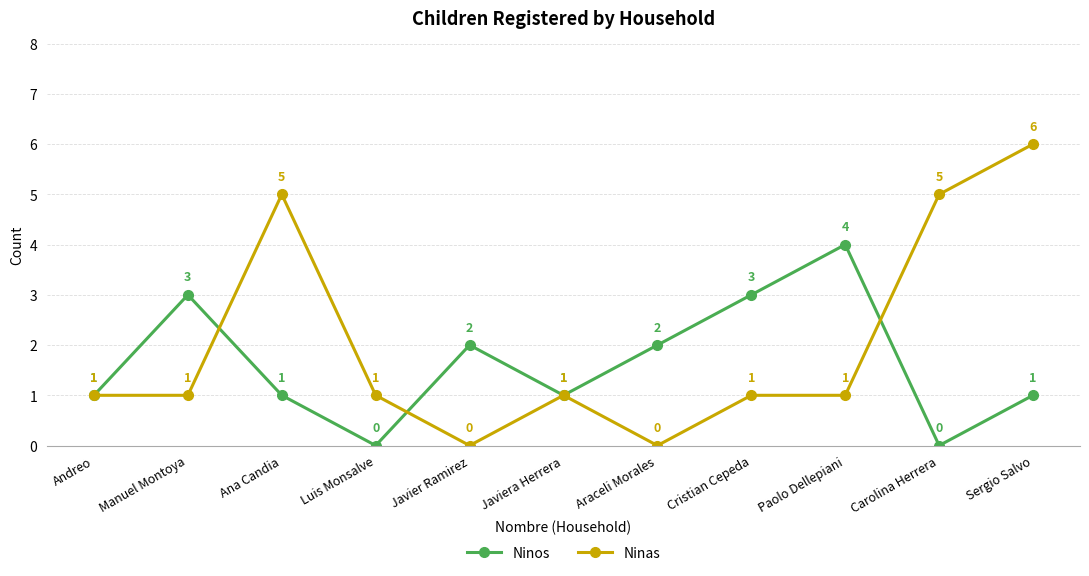

What is the label of the 6th point from the left?

Javiera Herrera